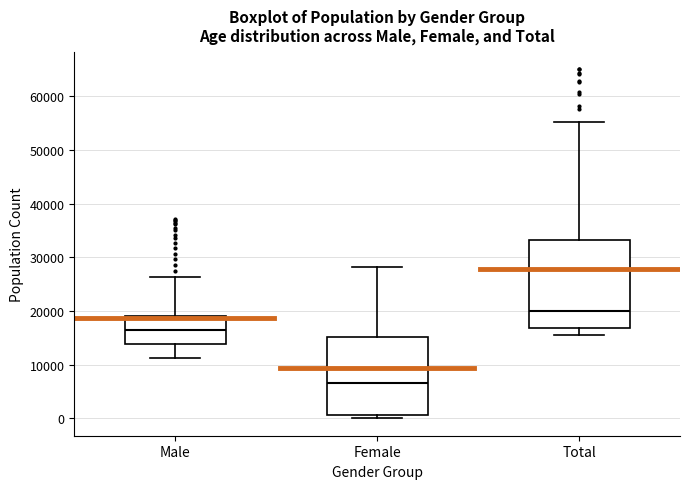

Comparing the boxes themselves (not the whiskers), which one is the tallest?

Total